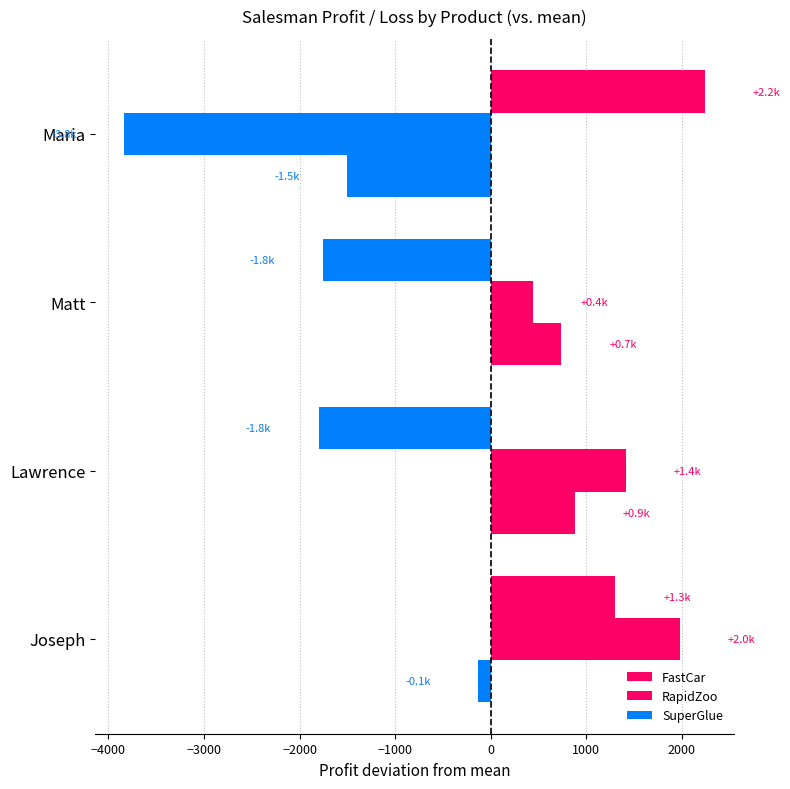

What is the lowest value of the SuperGlue series?

-1499.5